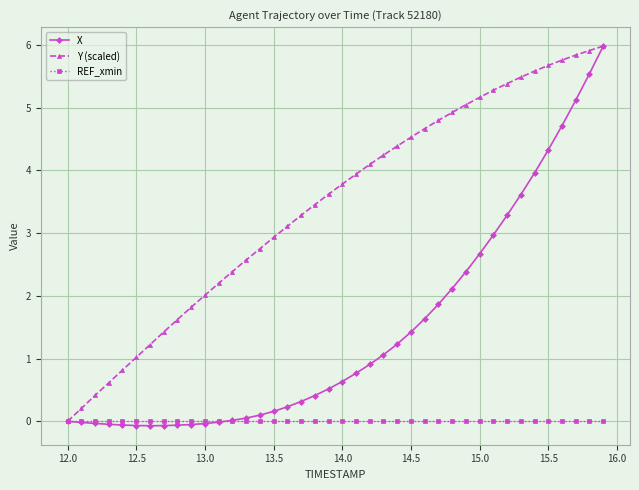

Rank the series by their average value, from highest to lowest.

Y (scaled), X, REF_xmin